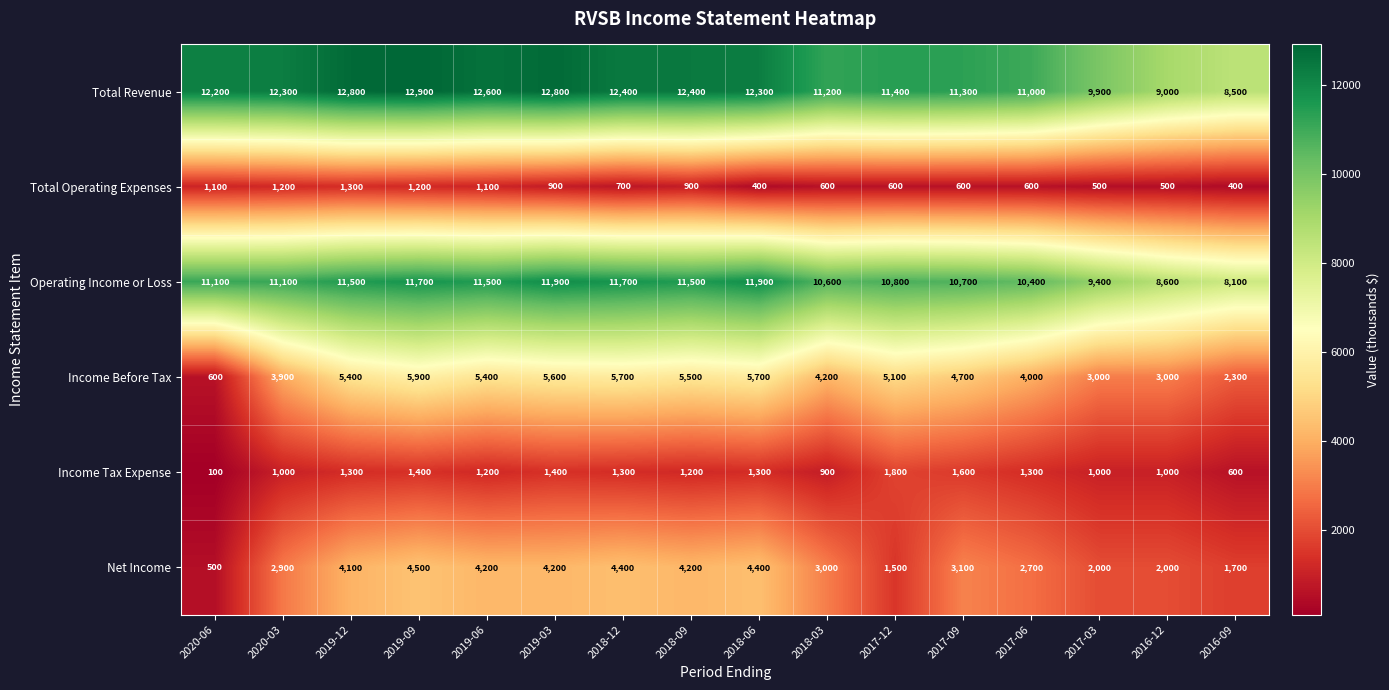

What is the sum of the Income Before Tax values at 2018-09 and 2019-03?

11100